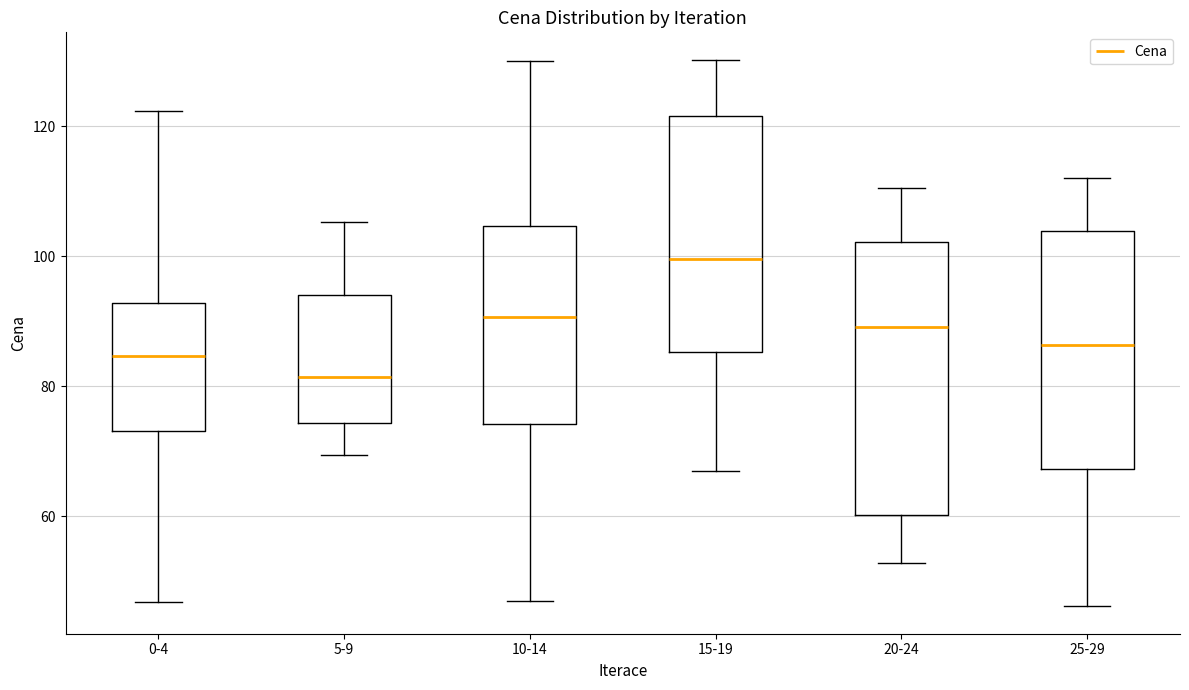

Where does the lower whisker of the box for 0-4 end on the y-axis? The values are not printed on the chart, so give them approximately, as read against the axis.

46